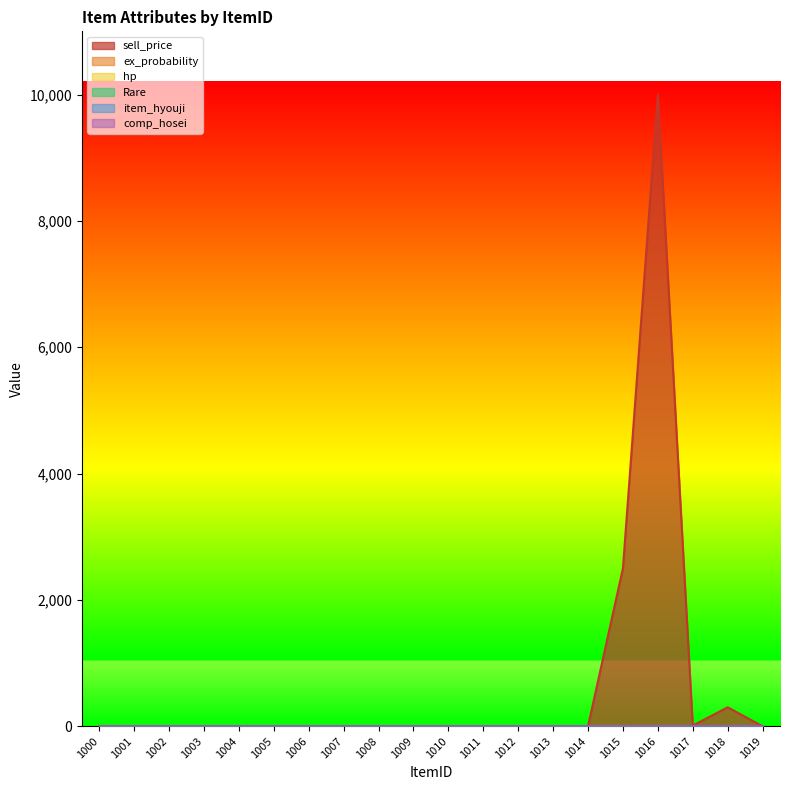

At which category is the sum across all series the highest?

1016